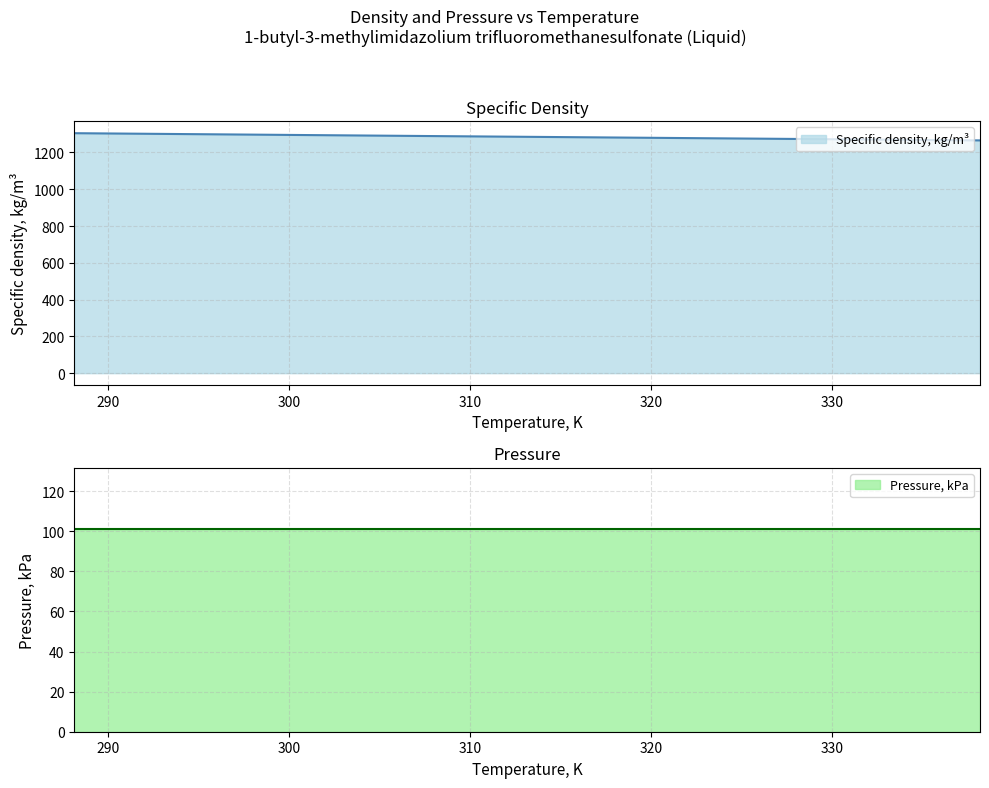

At which category does the chart reach its minimum across all series?

338.15